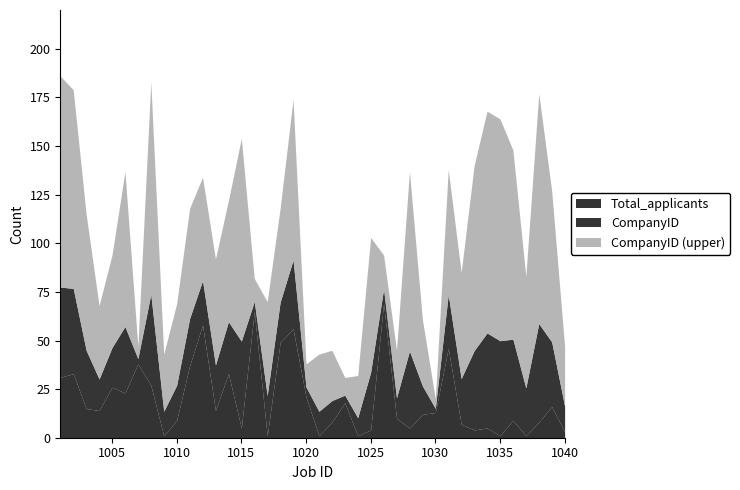

How many times do CompanyID and Total_applicants cross each other?

12